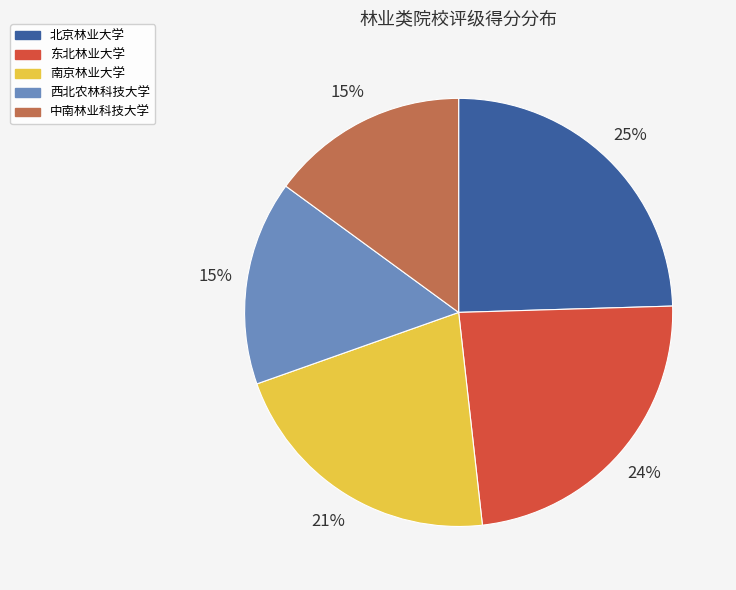

Do 中南林业科技大学 and 西北农林科技大学 together represent more than half of the pie?

No